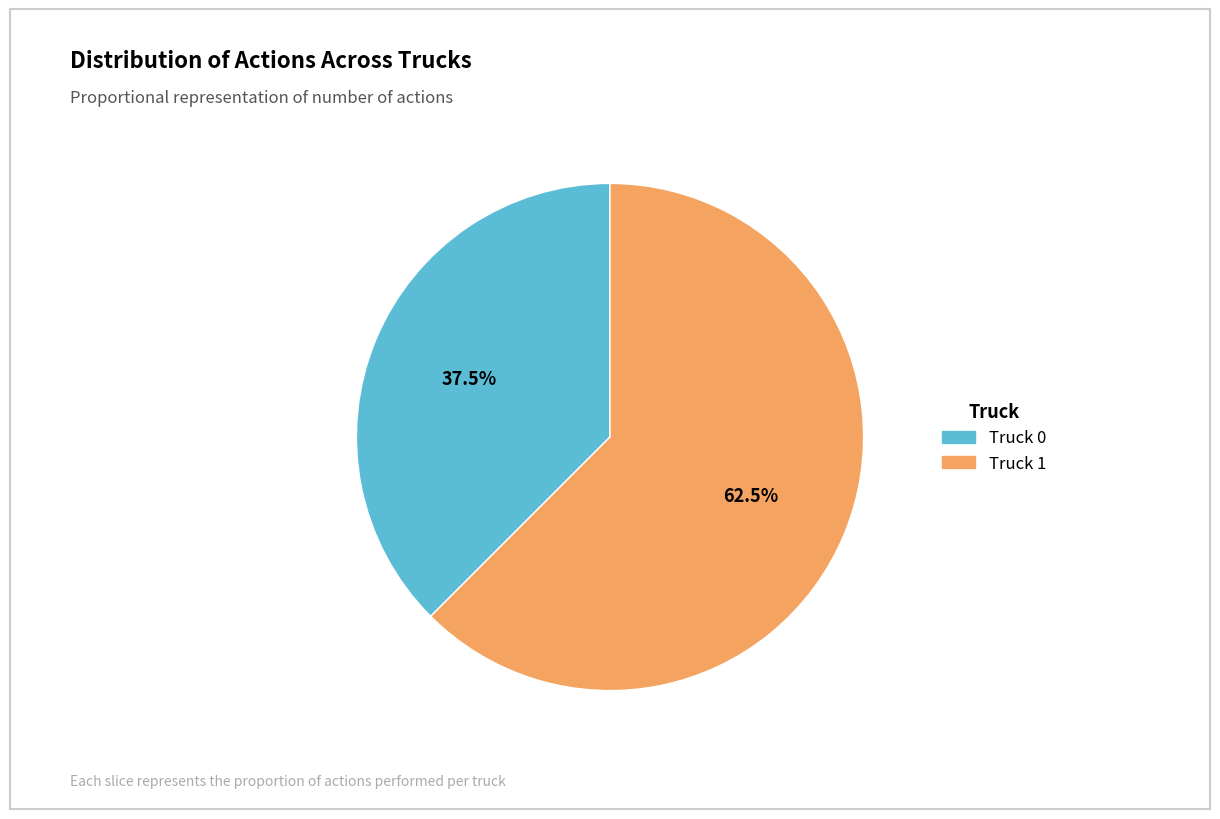

To the nearest percent, what is the difference between the largest and smallest slice percentages?

25%